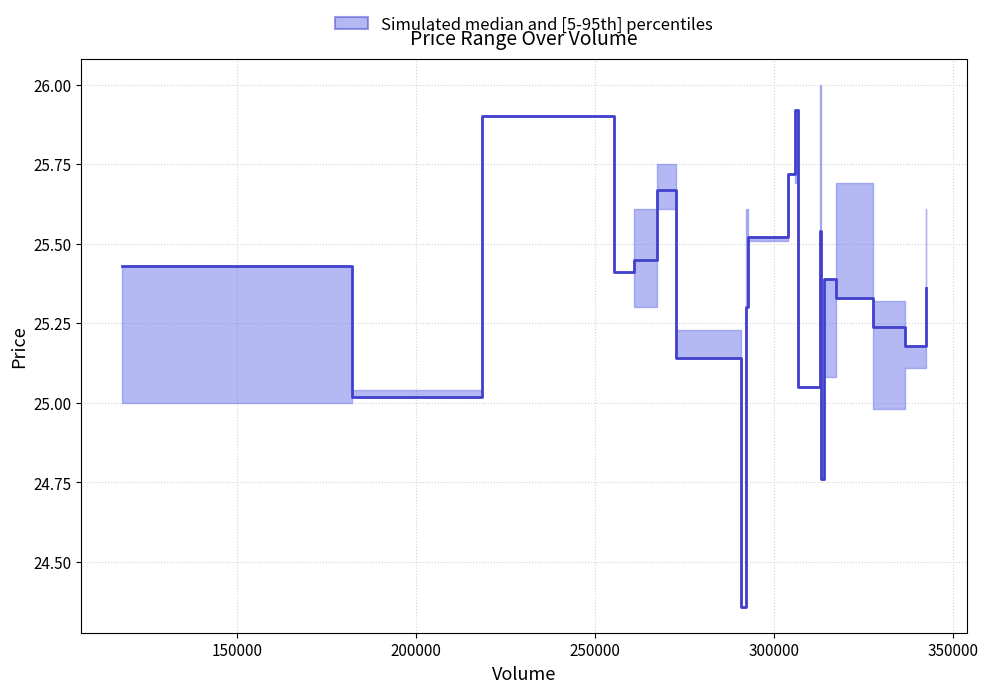

Is this an area chart (filled region under the line)?

No